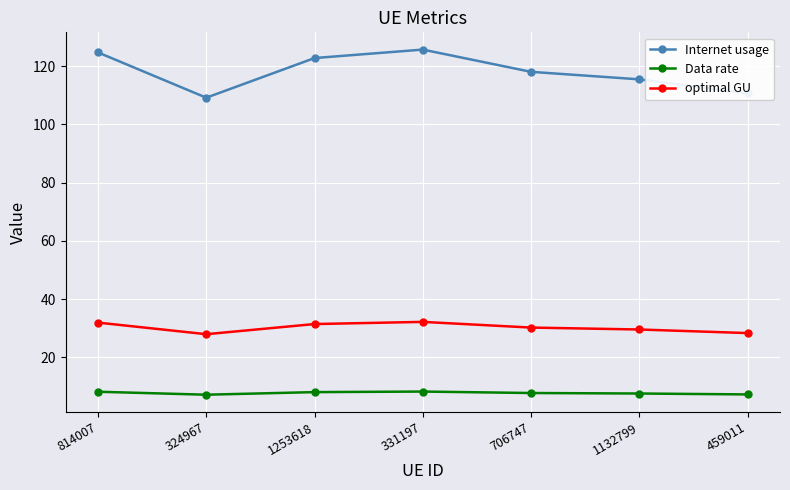

List the series in order of their overall mean, lowest first.

Data rate, optimal GU, Internet usage